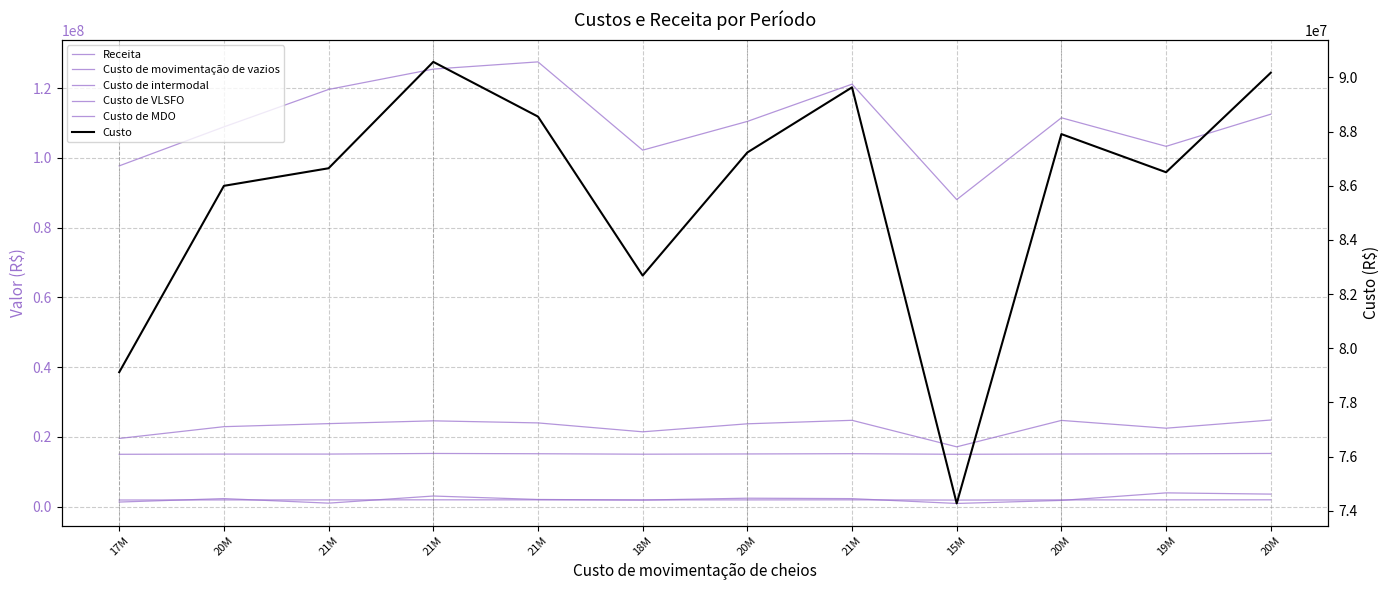

List the series in order of their peak value, highest first.

Receita, Custo, Custo de intermodal, Custo de VLSFO, Custo de movimentação de vazios, Custo de MDO